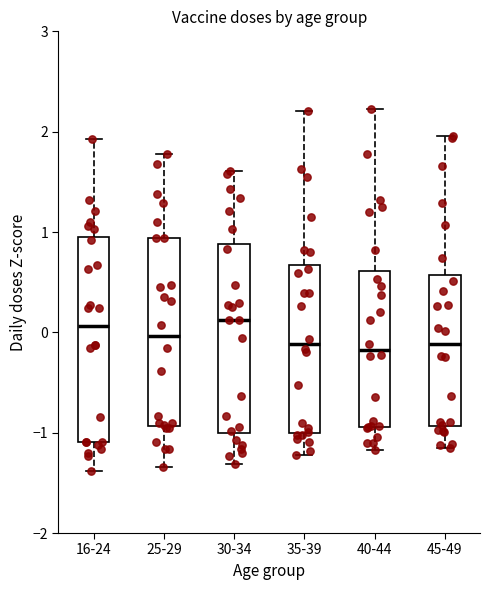

Reading left to right, transcribe this box plot: for each box, give where its median line is, the range the box spans, and where its two whiskers end, as read against the y-axis. The values are not printed on the chart, so give them approximately, as read against the axis.

16-24: median 0.1, box -1.1 to 0.9, whiskers -1.4 to 1.9
25-29: median 0.0, box -0.9 to 0.9, whiskers -1.3 to 1.8
30-34: median 0.1, box -1.0 to 0.9, whiskers -1.3 to 1.6
35-39: median -0.1, box -1.0 to 0.7, whiskers -1.2 to 2.2
40-44: median -0.2, box -0.9 to 0.6, whiskers -1.2 to 2.2
45-49: median -0.1, box -0.9 to 0.6, whiskers -1.2 to 2.0